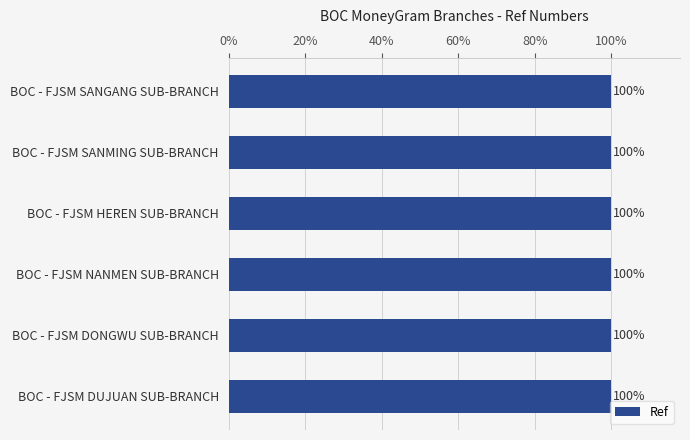

Does the chart contain any negative values?

No